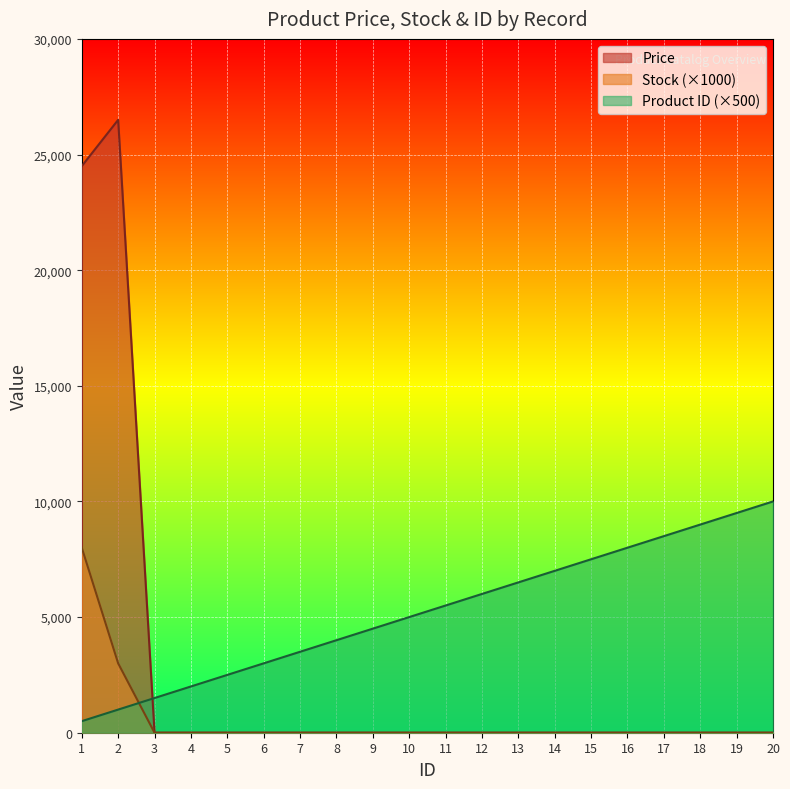

Reading right to left, extract all data points from this chart.

Price: 0	0	0	0	0	0	0	0	0	0	0	0	0	0	0	0	0	0	26500	24500
Stock: 0	0	0	0	0	0	0	0	0	0	0	0	0	0	0	0	0	0	3000	8000
Product ID: 10000	9500	9000	8500	8000	7500	7000	6500	6000	5500	5000	4500	4000	3500	3000	2500	2000	1500	1000	500